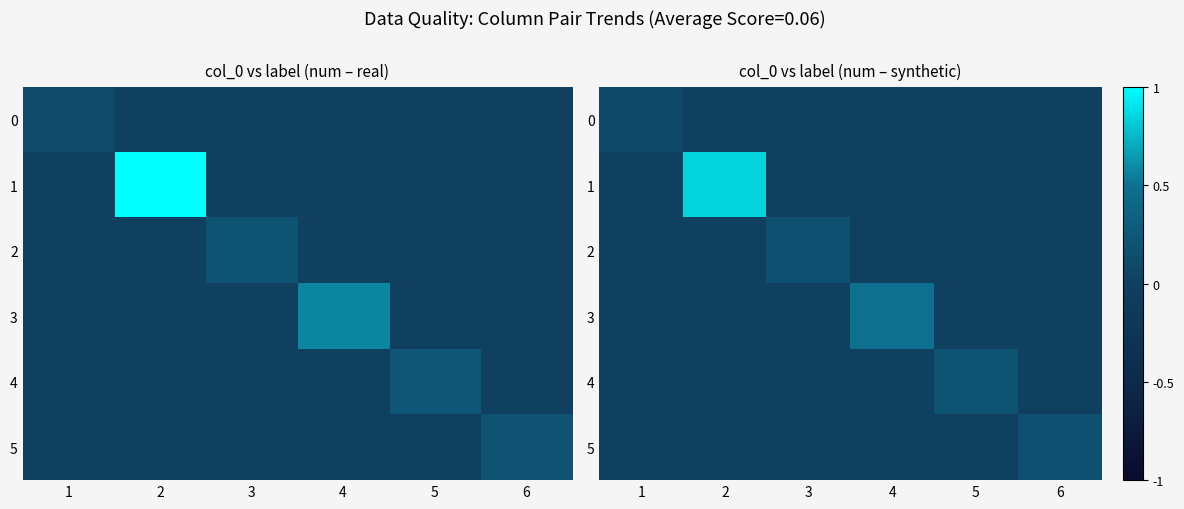

Is the value of 3 at 4 greater than the value of 4 at 5?

Yes